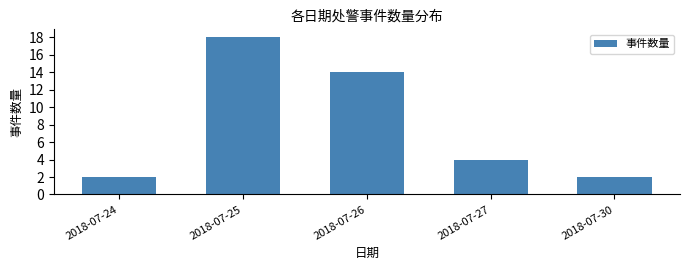

Reading left to right, extract all data points from this chart.

2	18	14	4	2